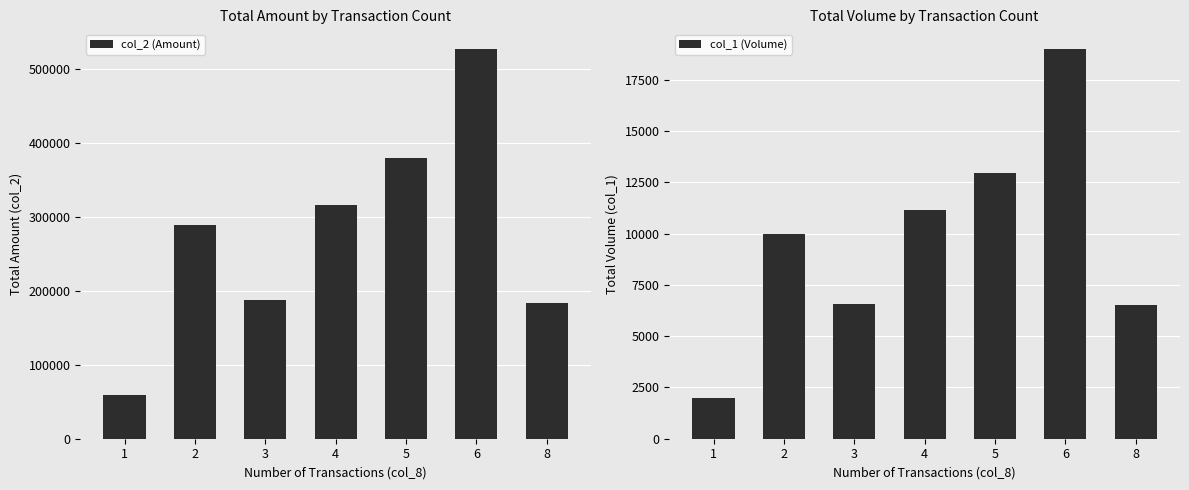

Reading left to right, list all the values displayed in this chart.

col_2 (Amount): 1=59350	2=289050	3=187209	4=316241	5=379485	6=527300	8=183649
col_1 (Volume): 1=2000	2=10000	3=6584	4=11131	5=12964	6=19000	8=6500